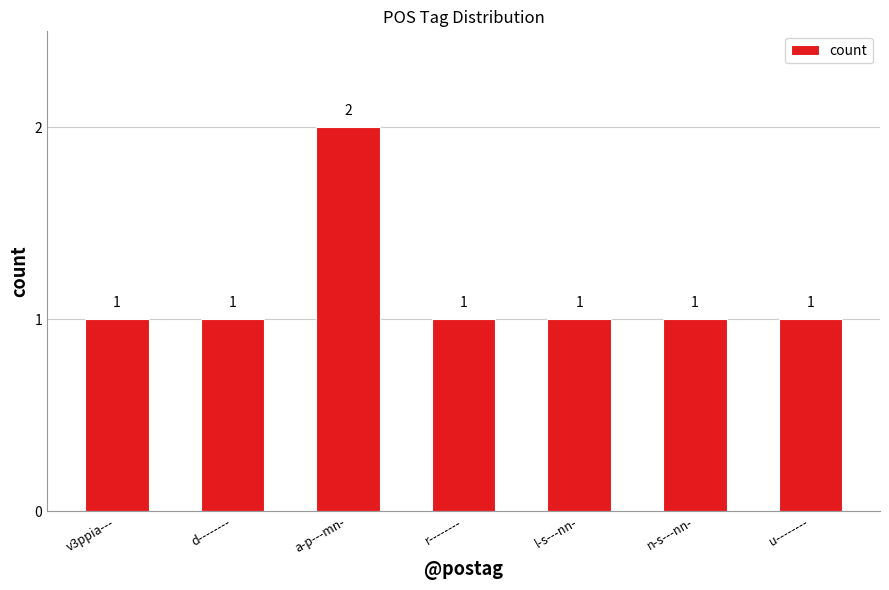

How many data points does each series have?

7